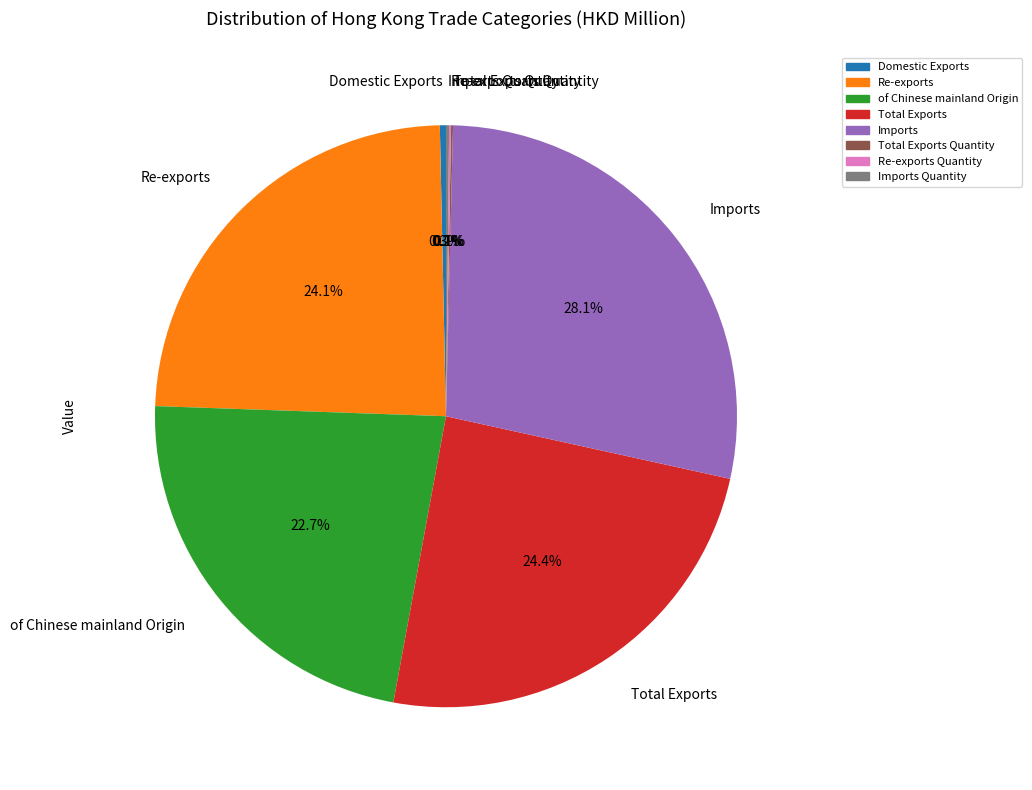

Is Re-exports the majority of the pie?

No